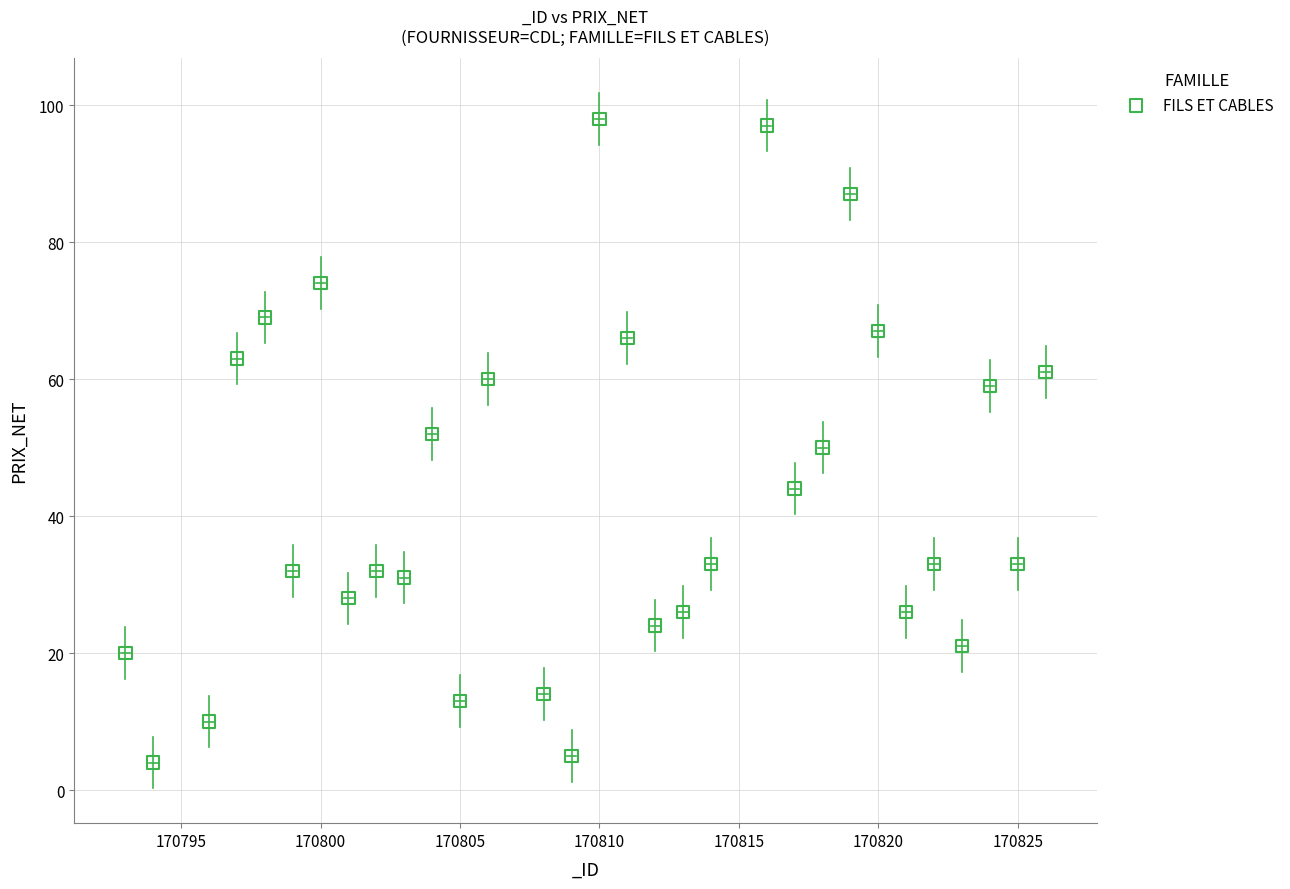

What is the range of X values (max minus min)?

33